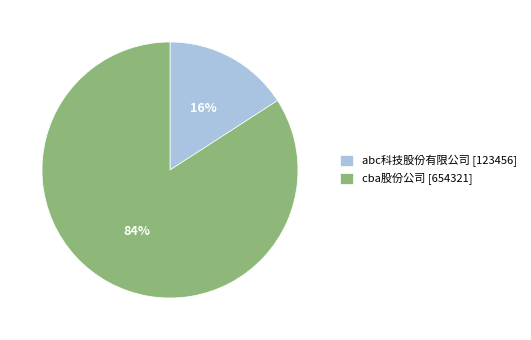

Do abc科技股份有限公司 [123456] and cba股份公司 [654321] together represent more than half of the pie?

Yes